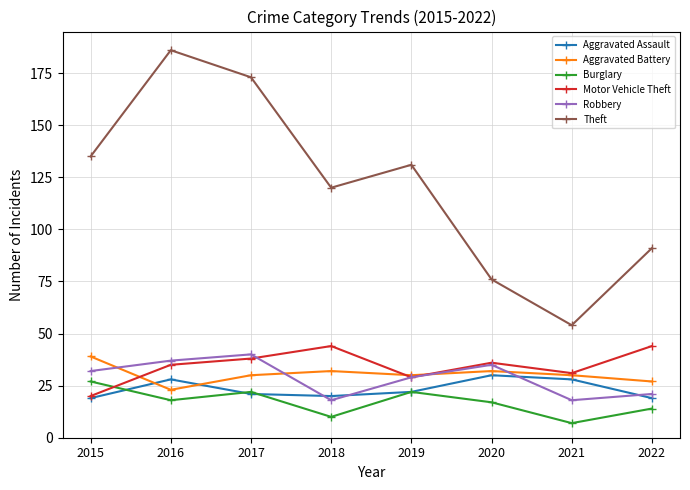

Where is the first local minimum for Aggravated Battery?

2016